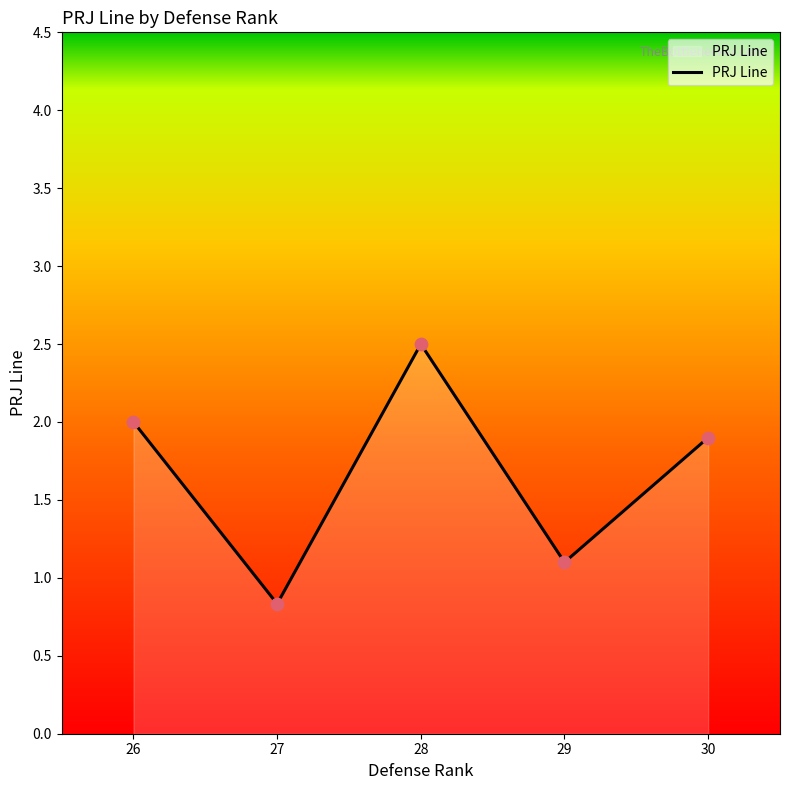

What is the ratio of the value at 26 to the value at 29?

1.8